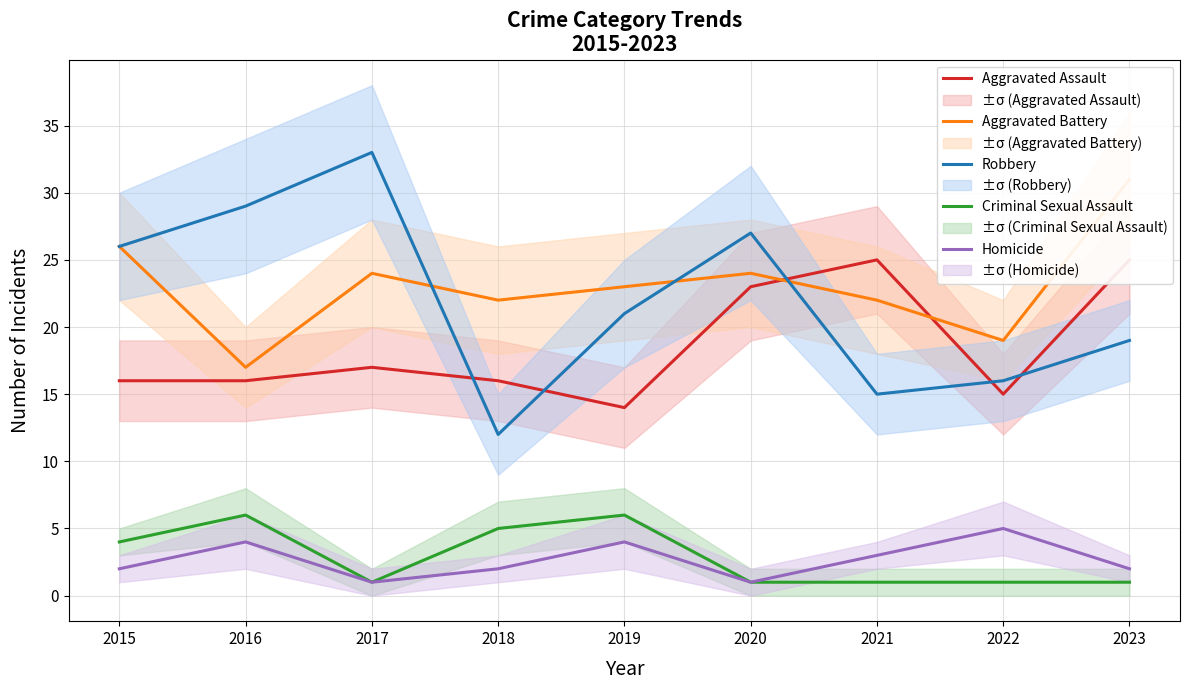

Reading right to left, extract all data points from this chart.

Aggravated Assault: 2023=25	2022=15	2021=25	2020=23	2019=14	2018=16	2017=17	2016=16	2015=16
Aggravated Battery: 2023=31	2022=19	2021=22	2020=24	2019=23	2018=22	2017=24	2016=17	2015=26
Robbery: 2023=19	2022=16	2021=15	2020=27	2019=21	2018=12	2017=33	2016=29	2015=26
Criminal Sexual Assault: 2023=1	2022=1	2021=1	2020=1	2019=6	2018=5	2017=1	2016=6	2015=4
Homicide: 2023=2	2022=5	2021=3	2020=1	2019=4	2018=2	2017=1	2016=4	2015=2